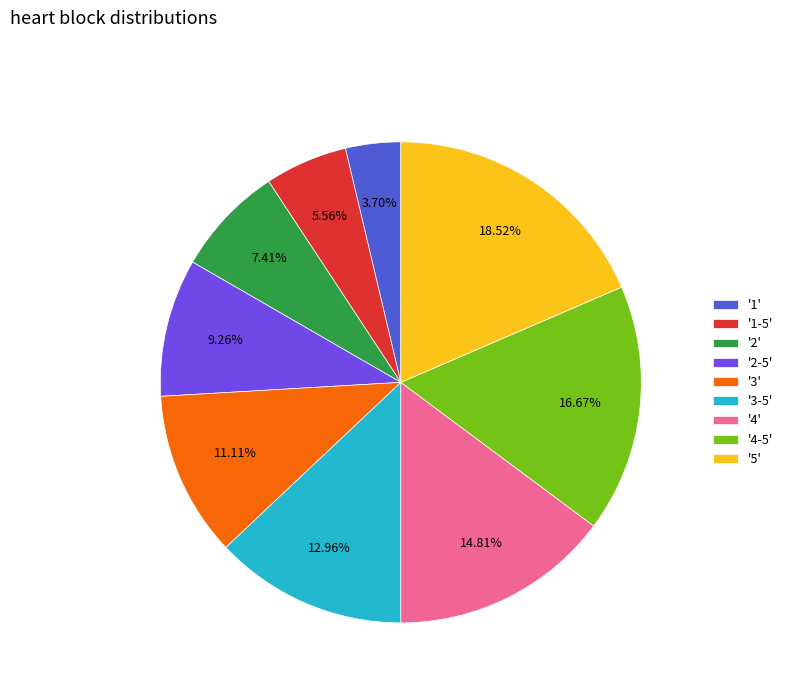

Count the number of slices in the pie.

9